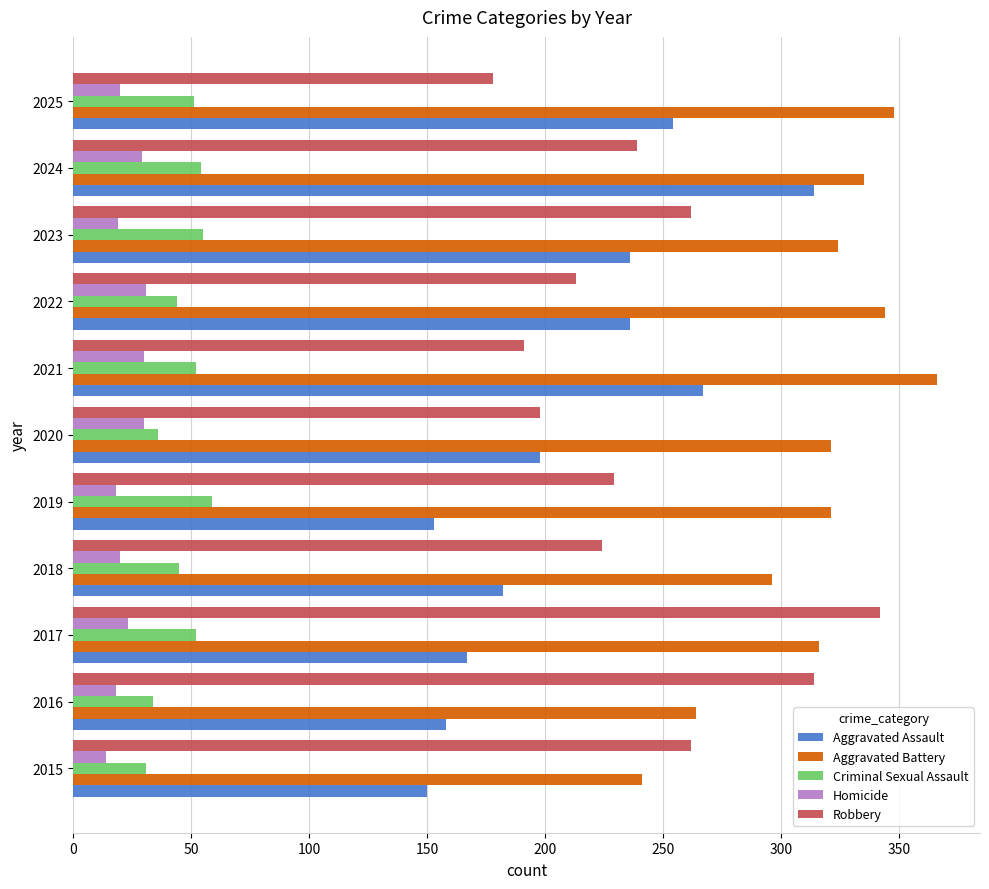

How many data points in Aggravated Assault are less than 198?

5